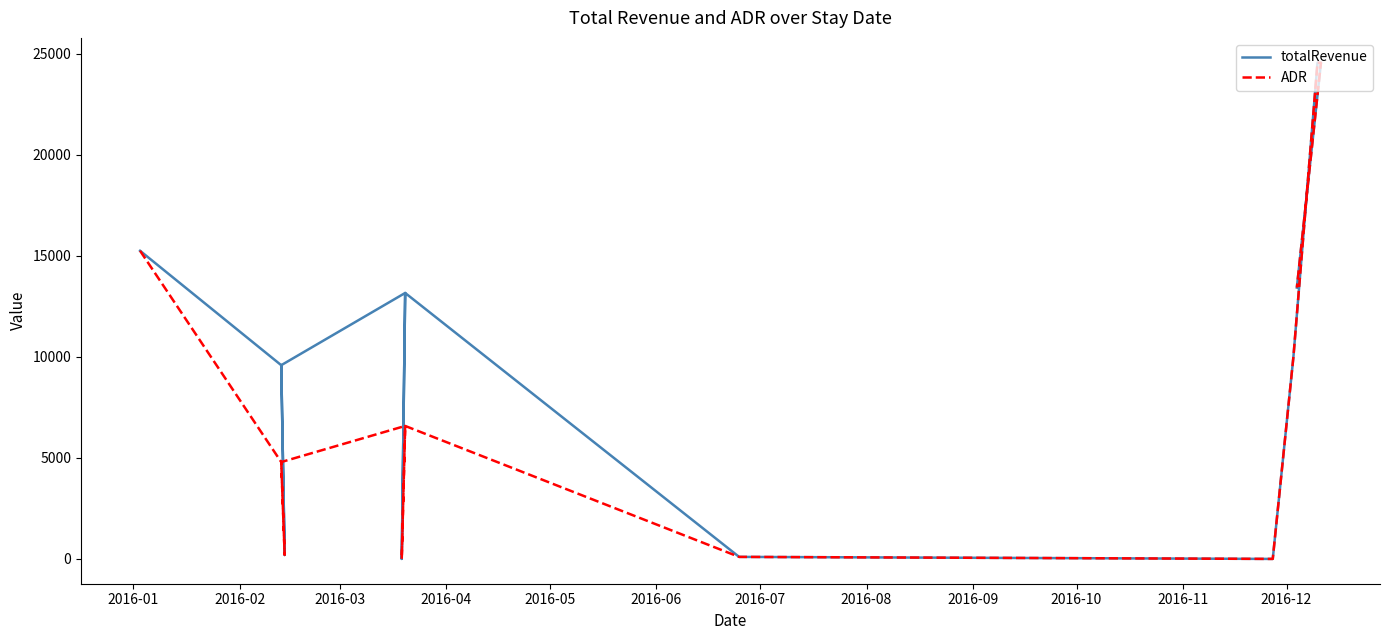

Rank the series by their average value, from highest to lowest.

totalRevenue, ADR